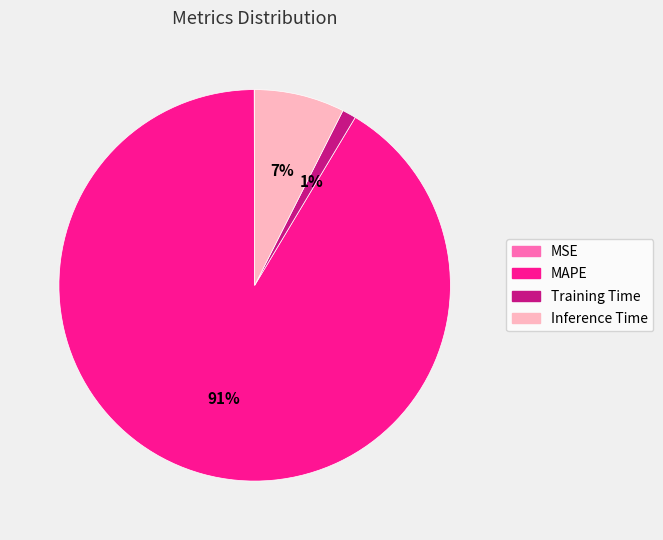

Do Inference Time and Training Time together represent more than half of the pie?

No